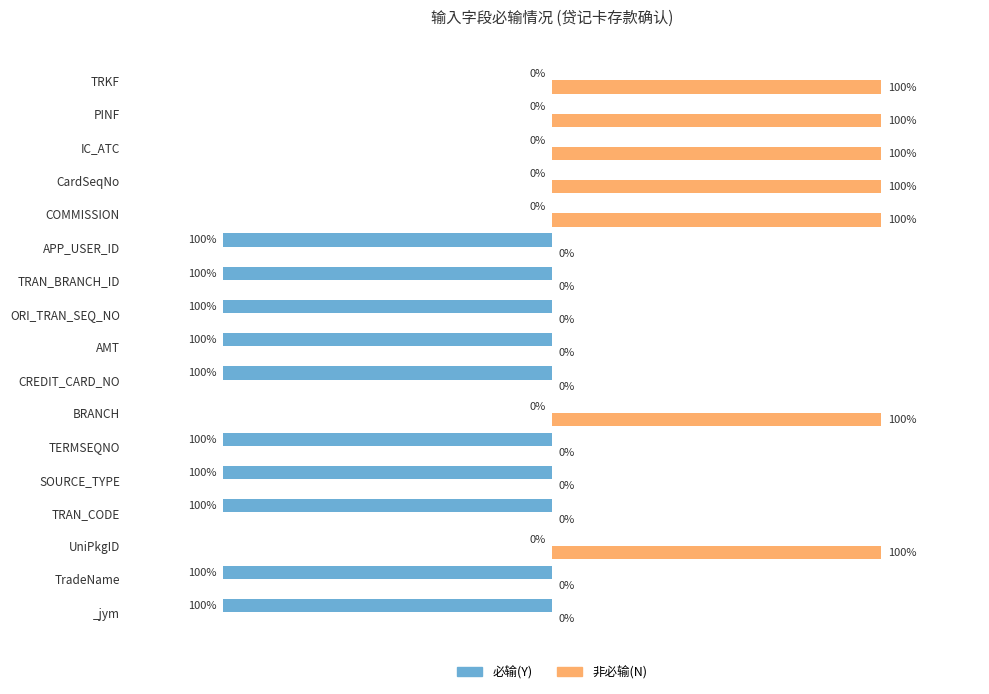

Which series has the largest total across all categories?

非必输(N)